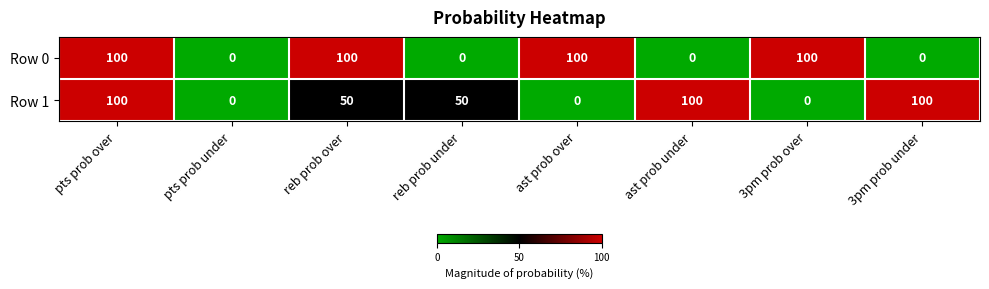

What is the maximum value shown in the chart?

100